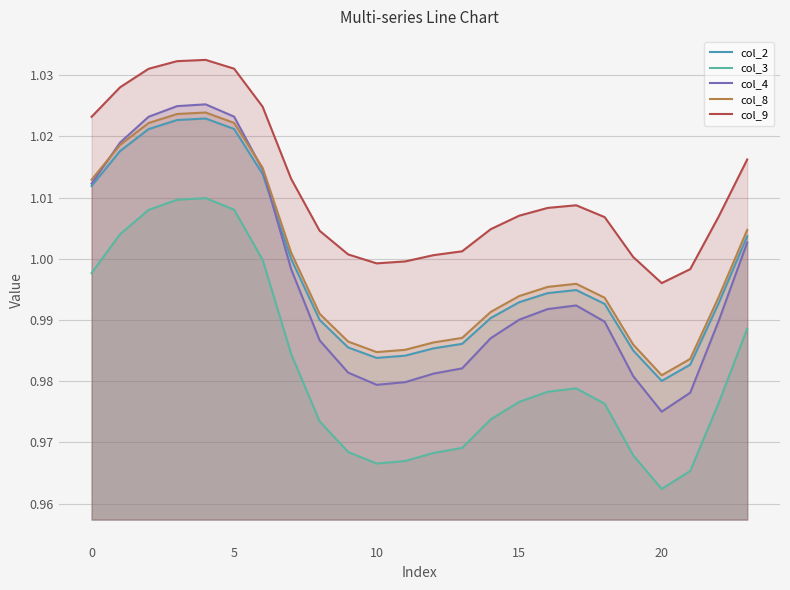

Where is the first local minimum for col_9?

10